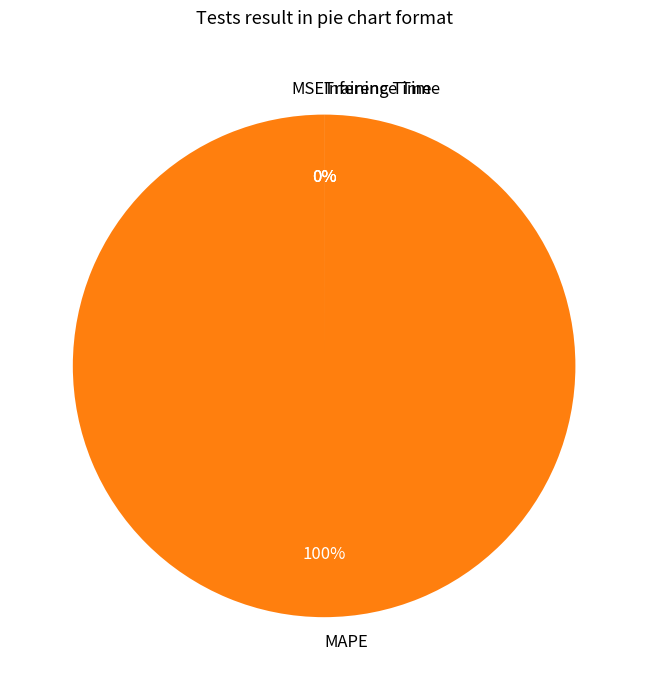

Rank the categories by value from highest to lowest.

MAPE, MSE, Training Time, Inference Time